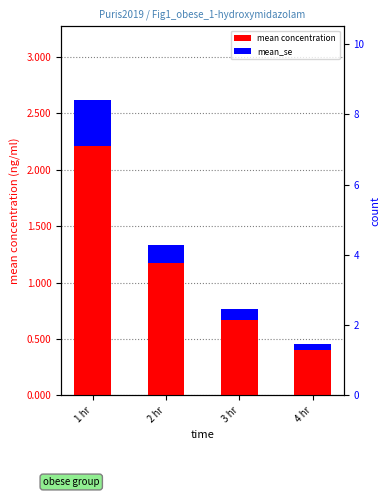

Is it true that the value at 3 hr is 1.0?

False